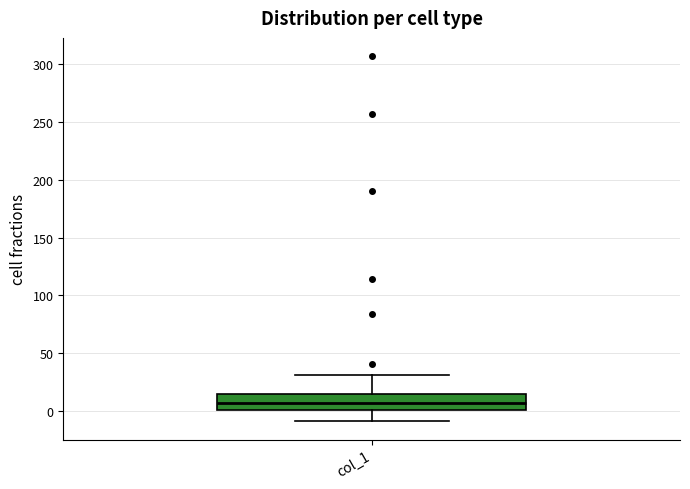

Transcribe this box plot: give where the median line is, the range the box spans, and where the two whiskers end, as read against the y-axis. The values are not printed on the chart, so give them approximately, as read against the axis.

median 5, box 0 to 15, whiskers -10 to 30